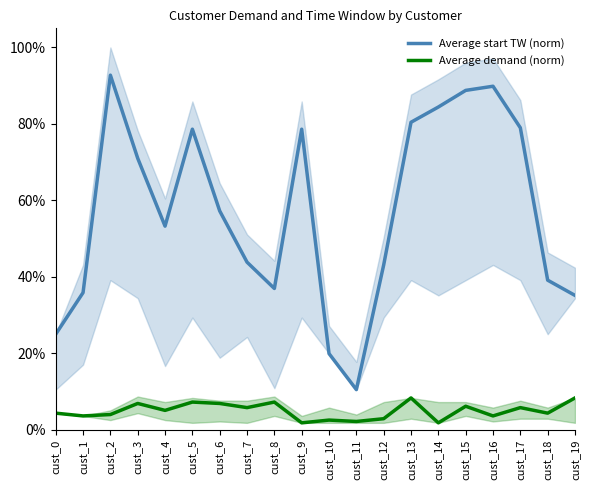

True or false: Average demand (norm) has more than 2 interior local peaks.

True